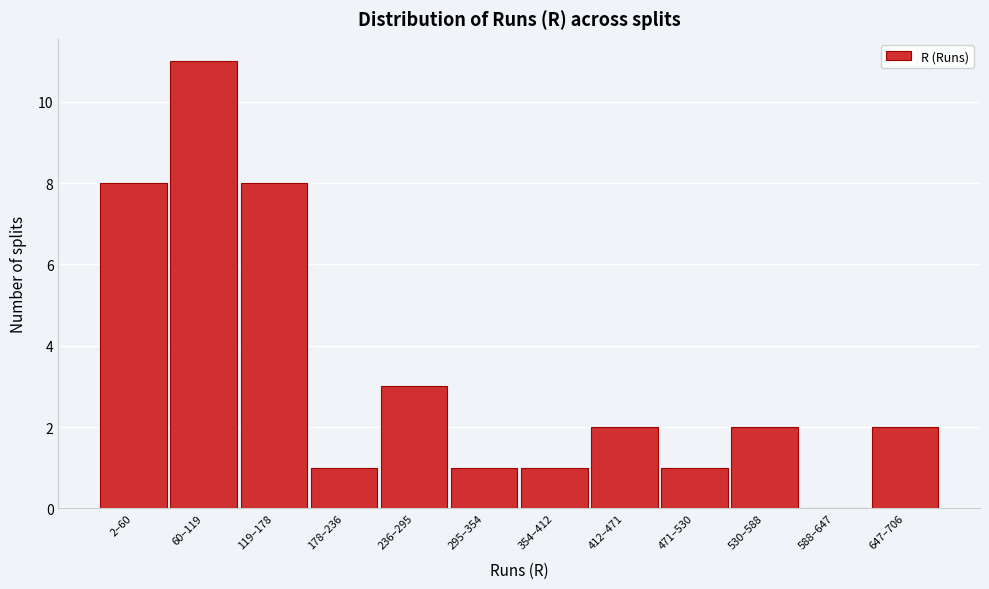

Reading left to right, list all the values displayed in this chart.

2–60=8	60–119=11	119–178=8	178–236=1	236–295=3	295–354=1	354–412=1	412–471=2	471–530=1	530–588=2	588–647=0	647–706=2